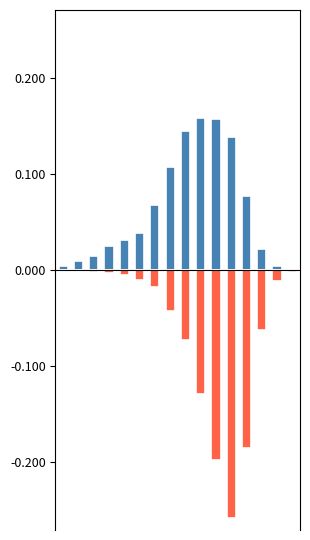

Read the col_2 value at 10.

0.2